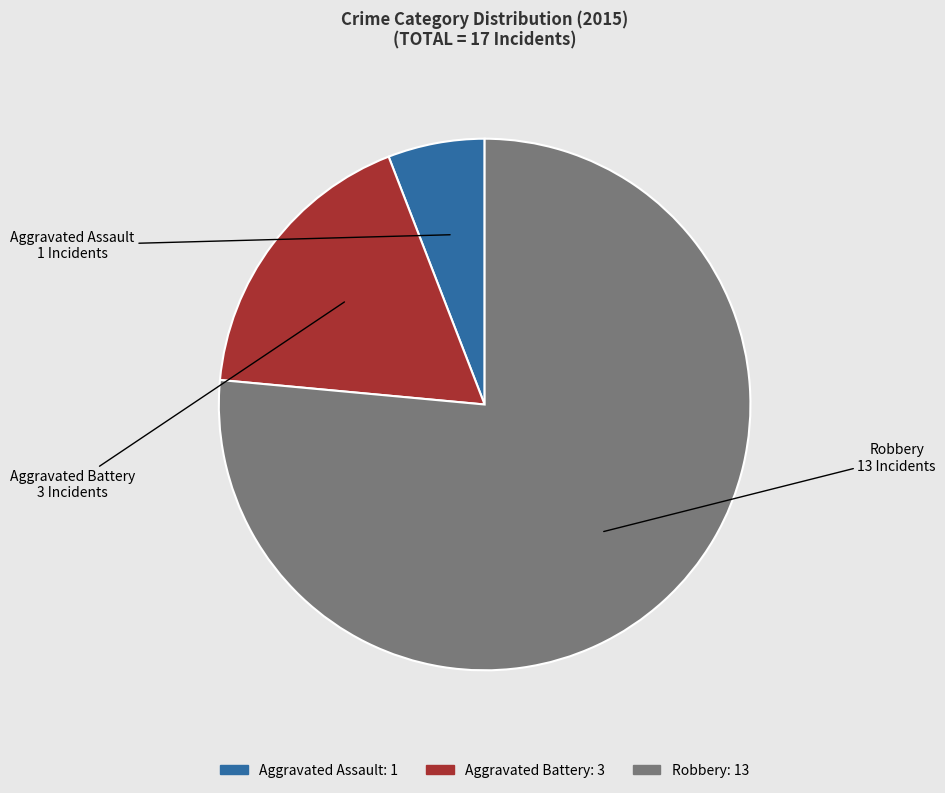

Count the number of slices in the pie.

3